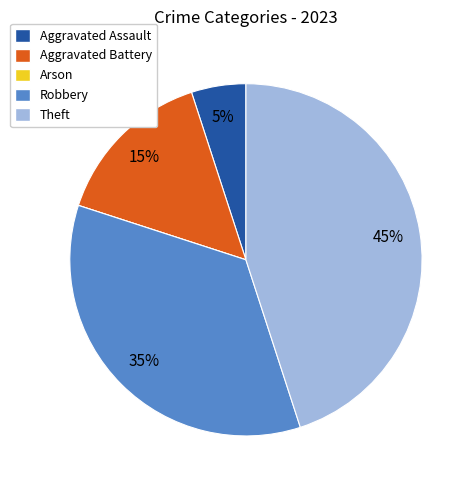

To the nearest percent, what is the difference between the Theft and Aggravated Battery slice percentages?

30%